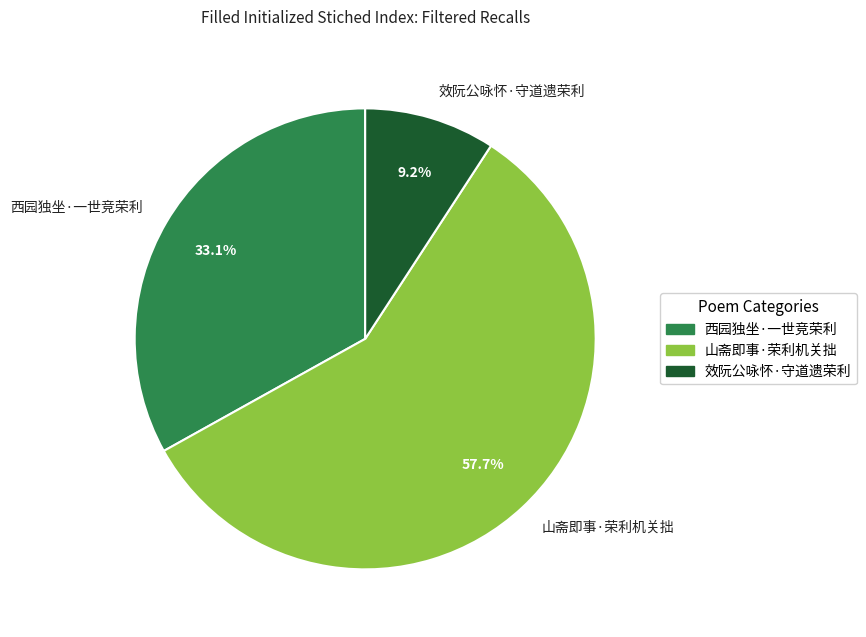

Do 山斋即事·荣利机关拙 and 西园独坐·一世竞荣利 together represent more than half of the pie?

Yes